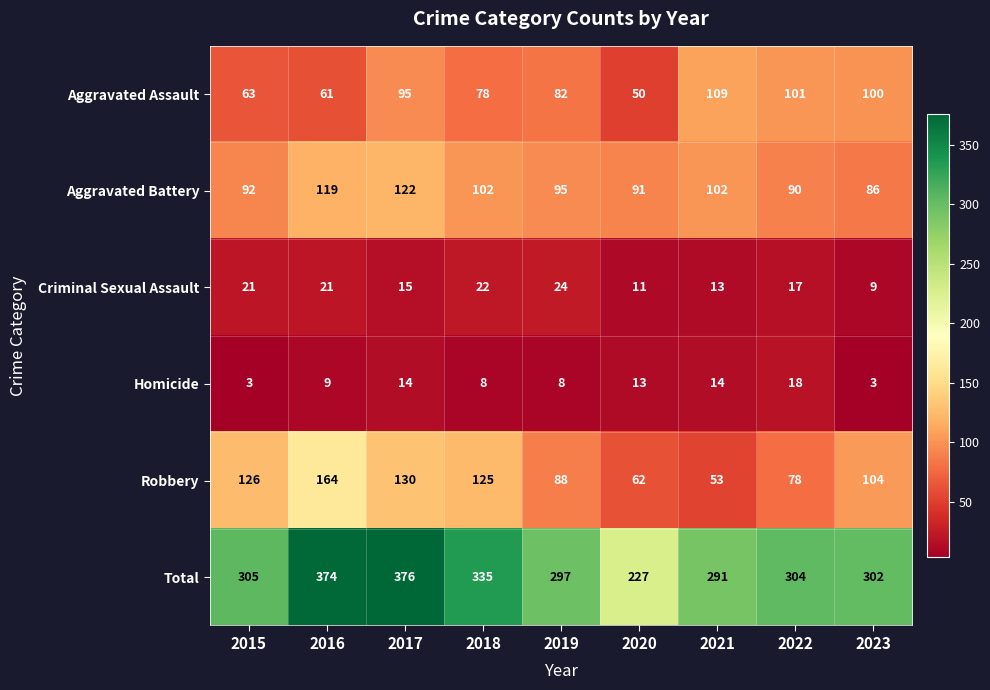

True or false: Aggravated Assault has a value of 134 at 2022.

False